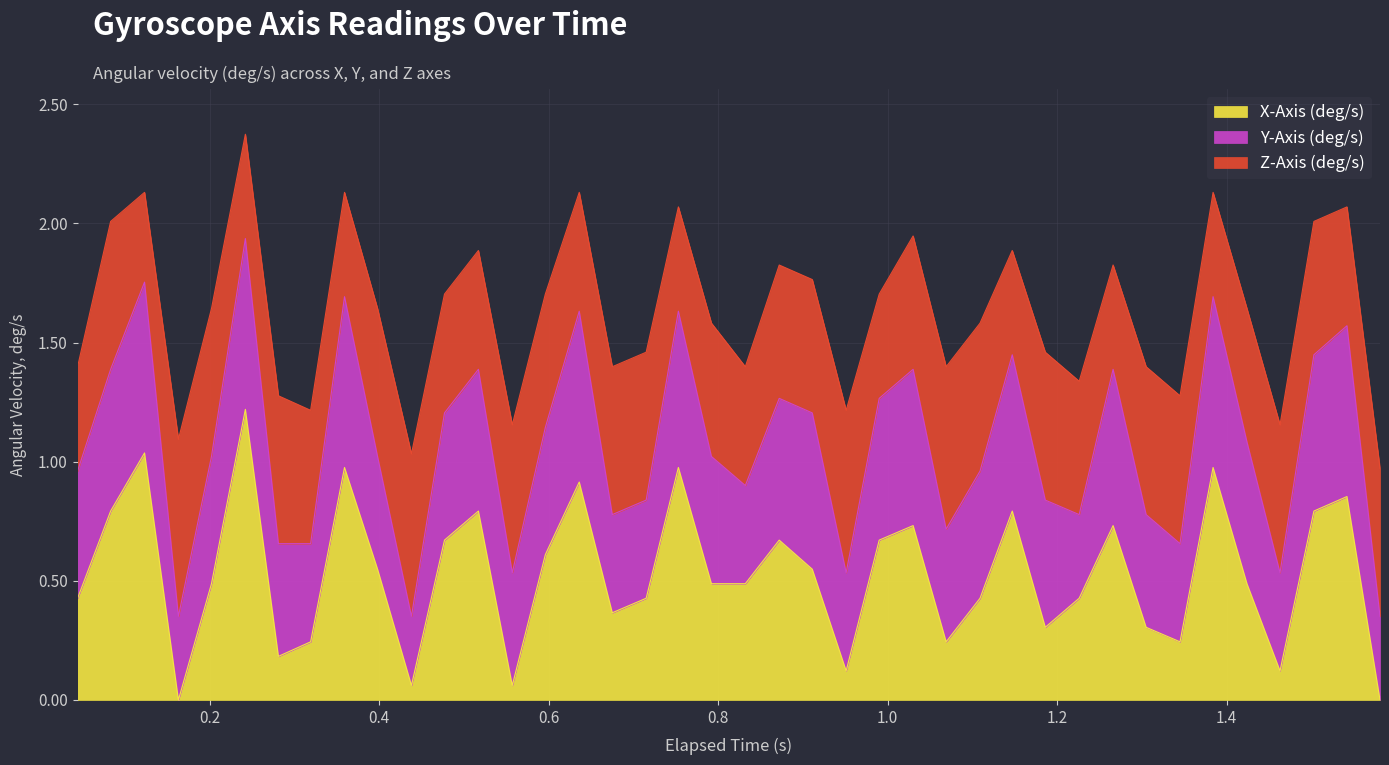

What is the highest value of the X-Axis (deg/s) series?

1.2